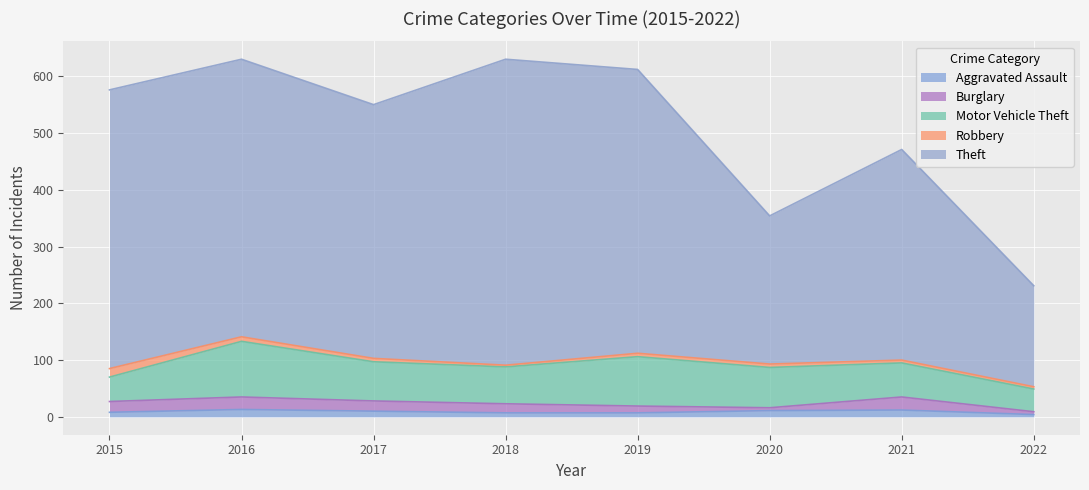

What is the value of the Robbery point at the 4th from the left?

3